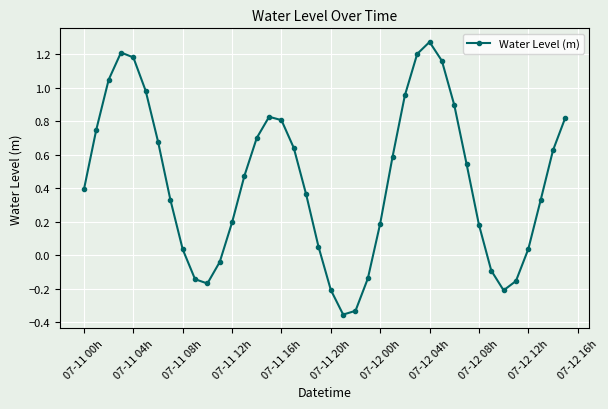

What is the difference between the maximum and minimum values?

1.6